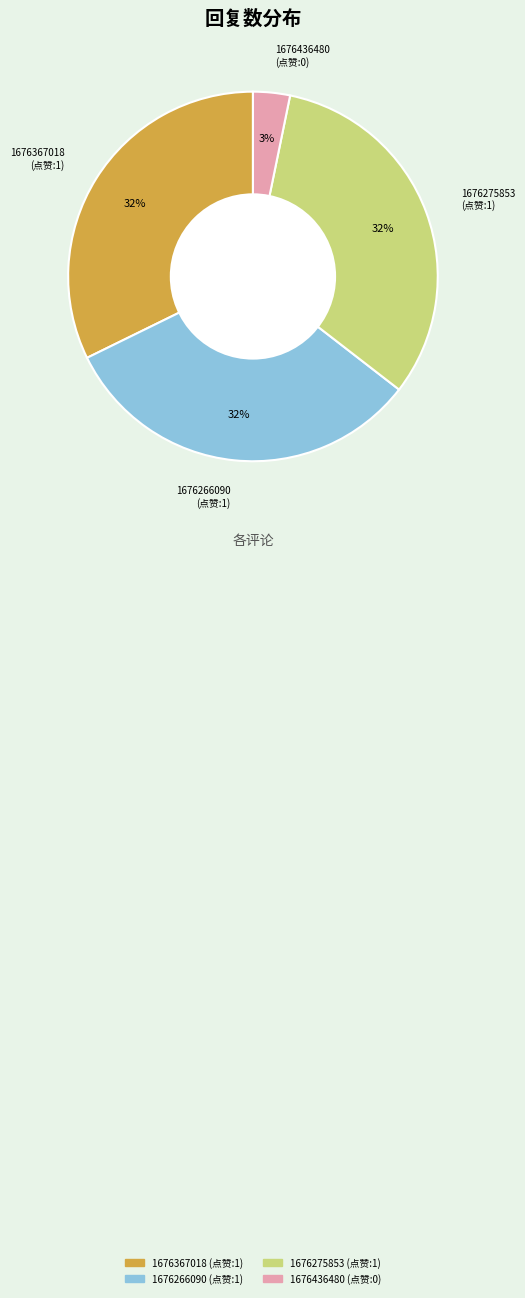

Is it true that 1676266090 is 32% of the pie?

True